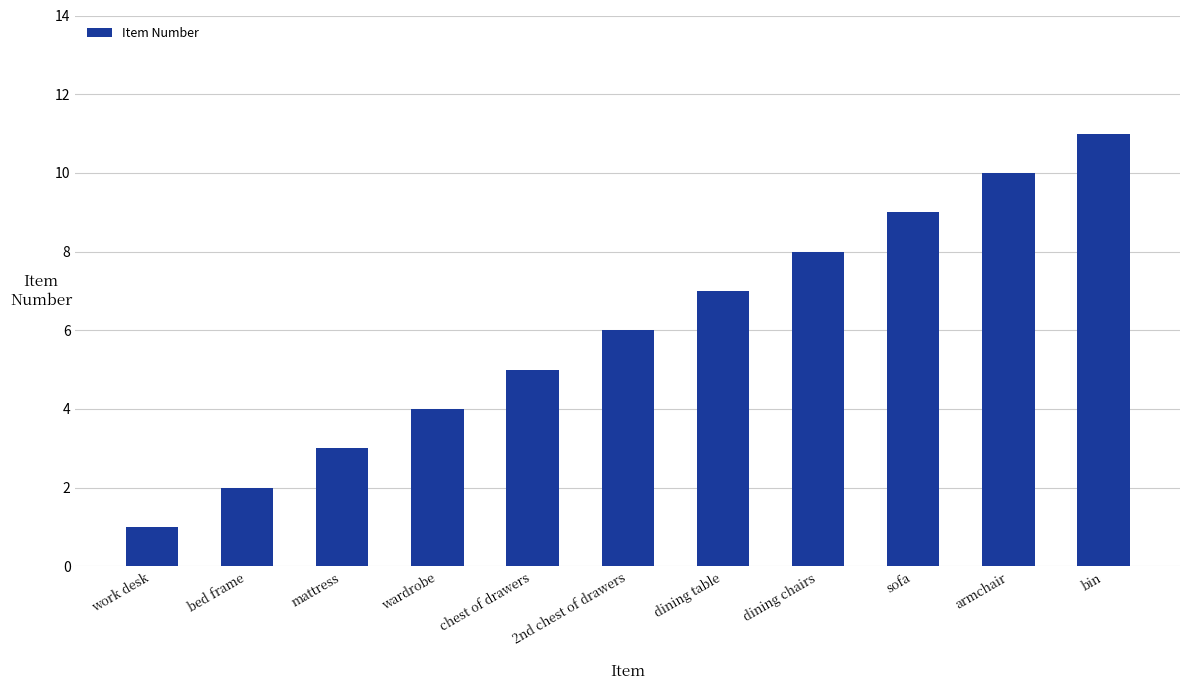

How many data points does each series have?

11